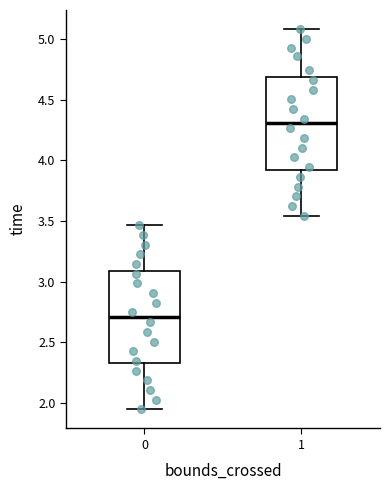

Where is the upper edge of the box at x = 1 on the y-axis? The values are not printed on the chart, so give them approximately, as read against the axis.

4.70